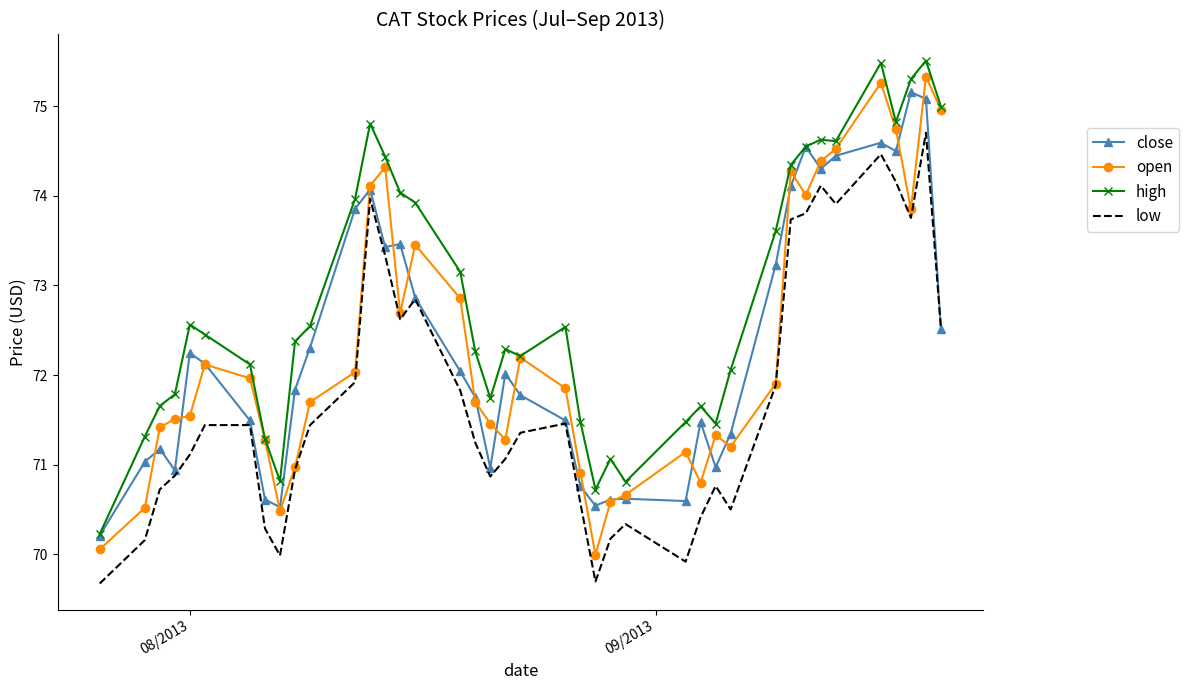

Which series has the largest total across all categories?

high